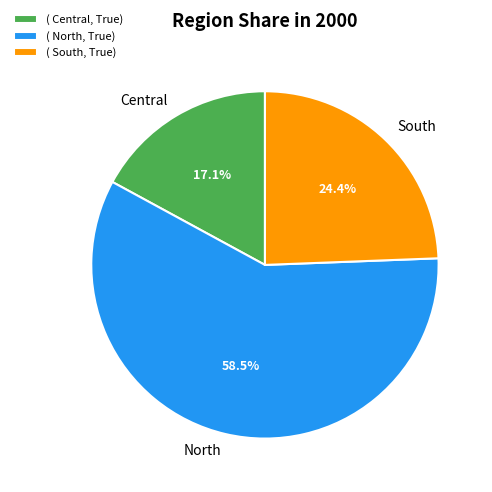

What is the total percentage of South and Central?

41.5%